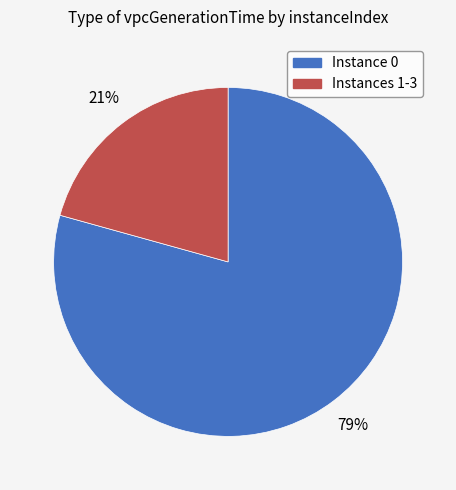

To the nearest percent, what is the average slice percentage?

50%